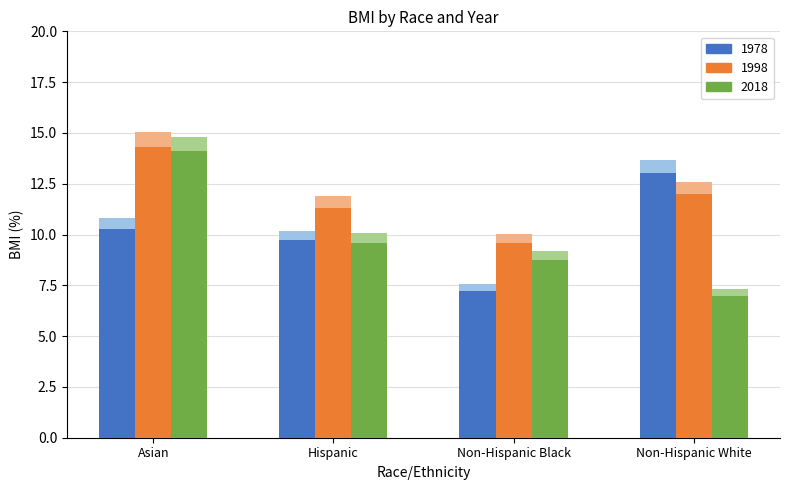

Which category has the lowest value across all series?

Non-Hispanic White